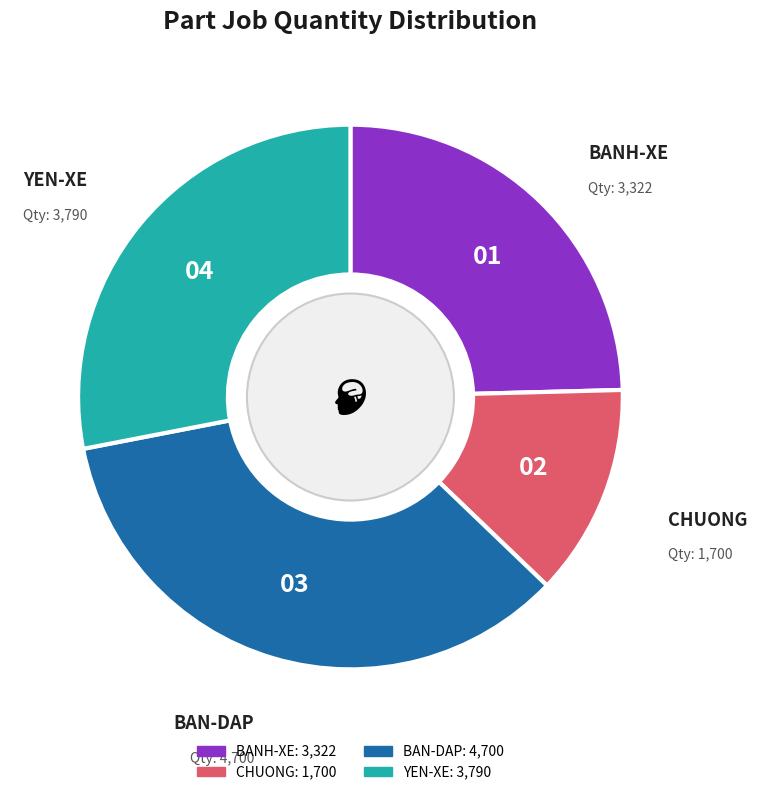

Is the sum of BANH-XE and CHUONG greater than half?

No